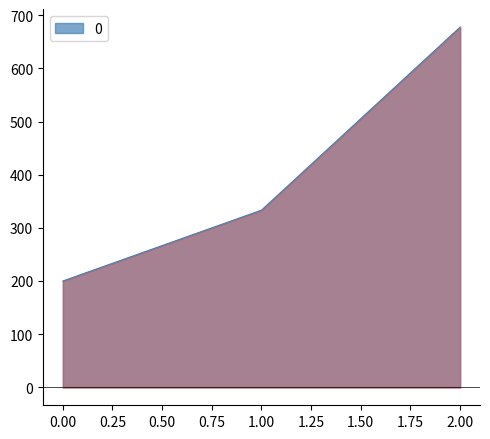

What is the value of the 2nd point from the left?

333.3